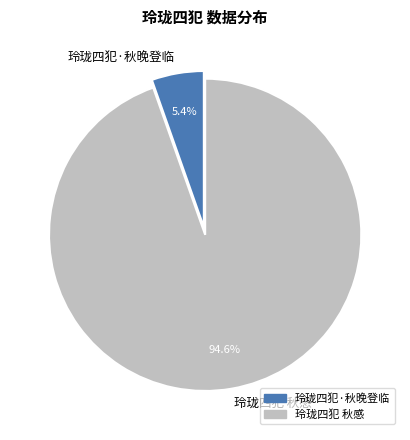

How many slices are in this pie chart?

2